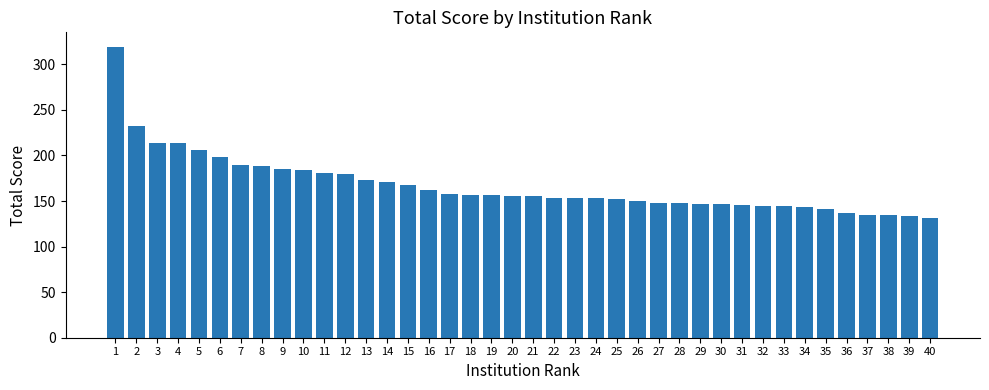

What is the value of the 10th bar from the left?

184.0